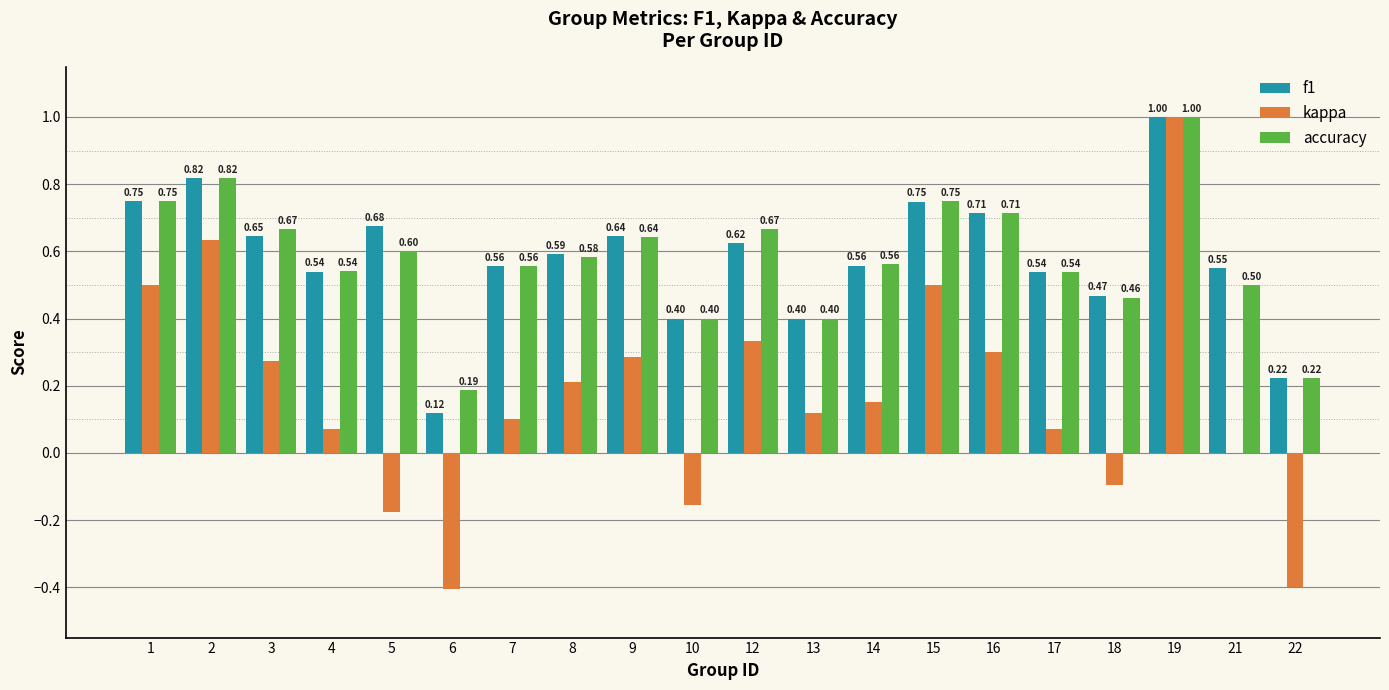

Is it true that f1 equals 0.2 at 9?

False